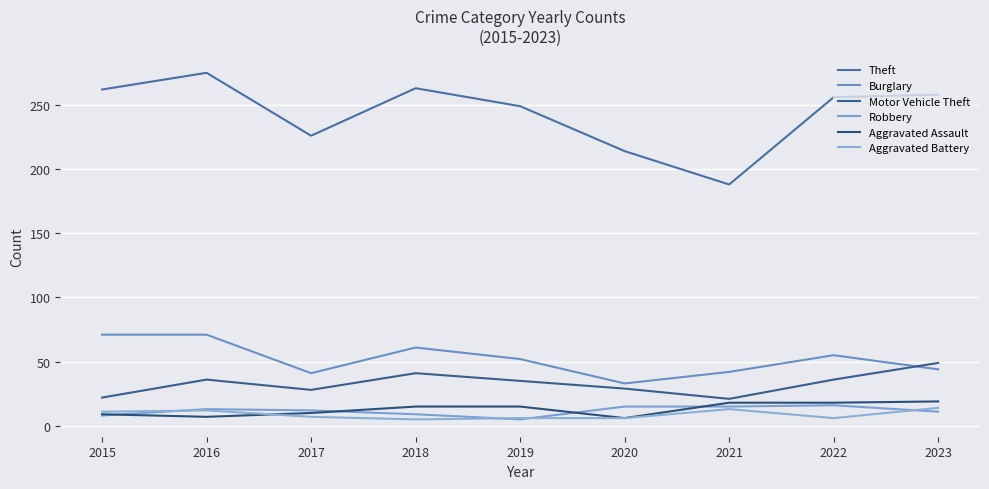

Count the number of data series in this chart.

6